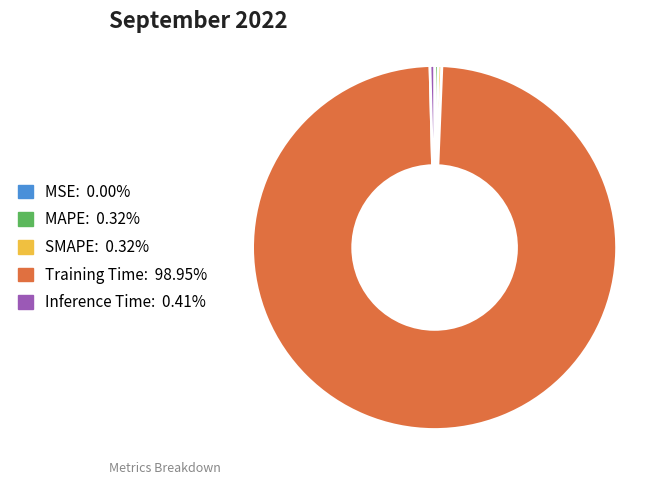

What is the largest slice in the pie chart?

Training Time